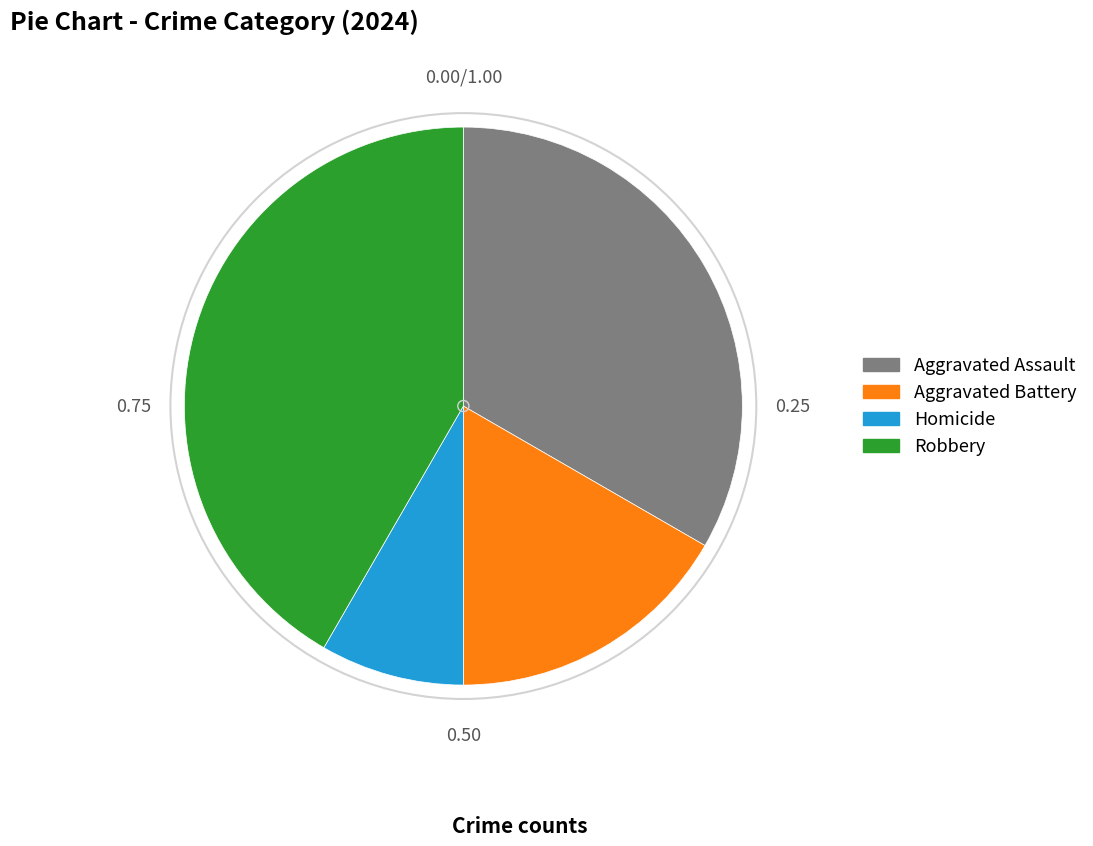

Which slice is the largest?

Robbery